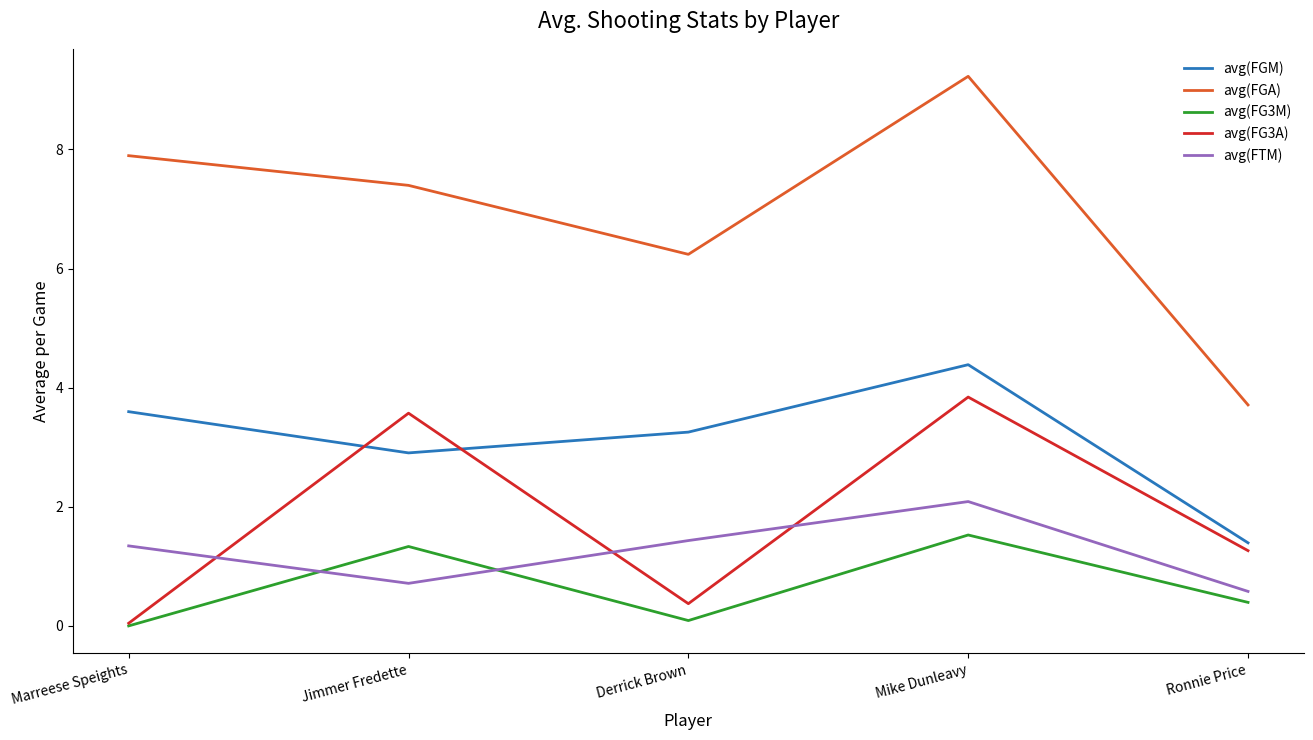

What is the sum of all avg(FG3A) values?

9.1